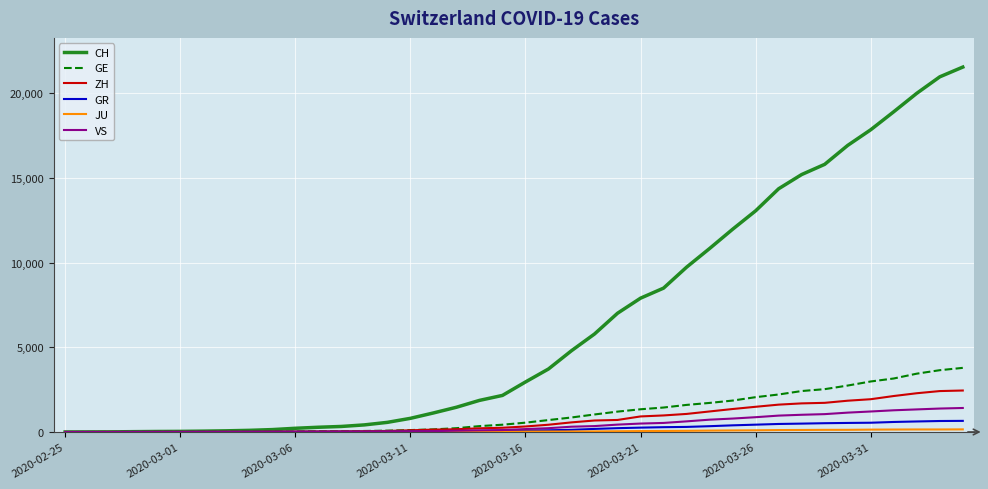

What is the difference between the second highest and minimum values in the GR series?

649